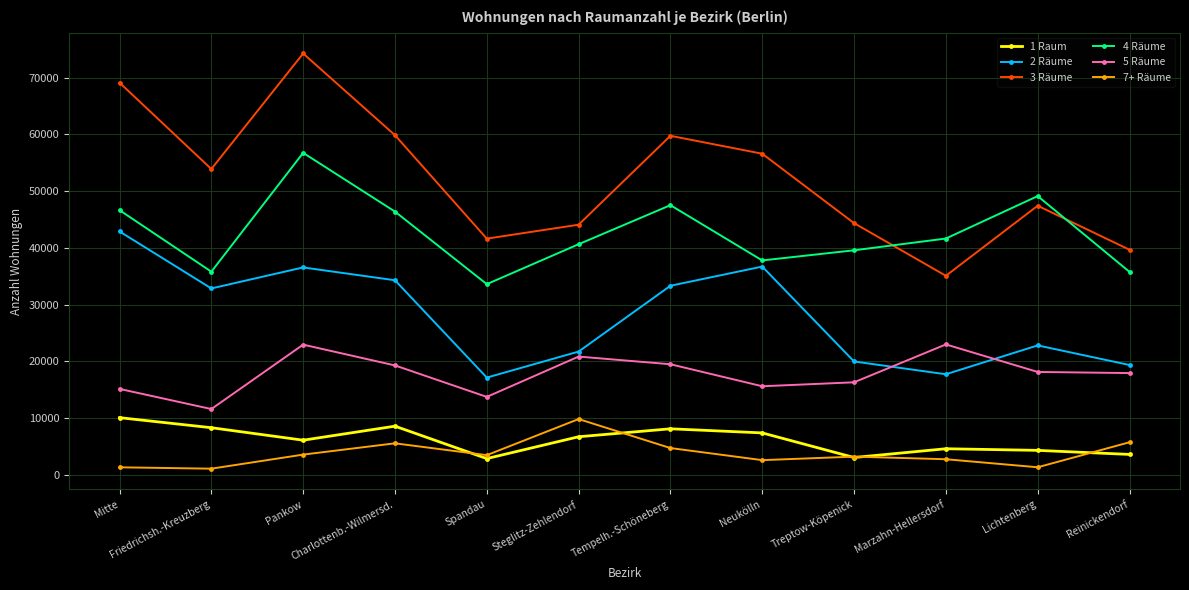

What position from the right is Neukölln?

5